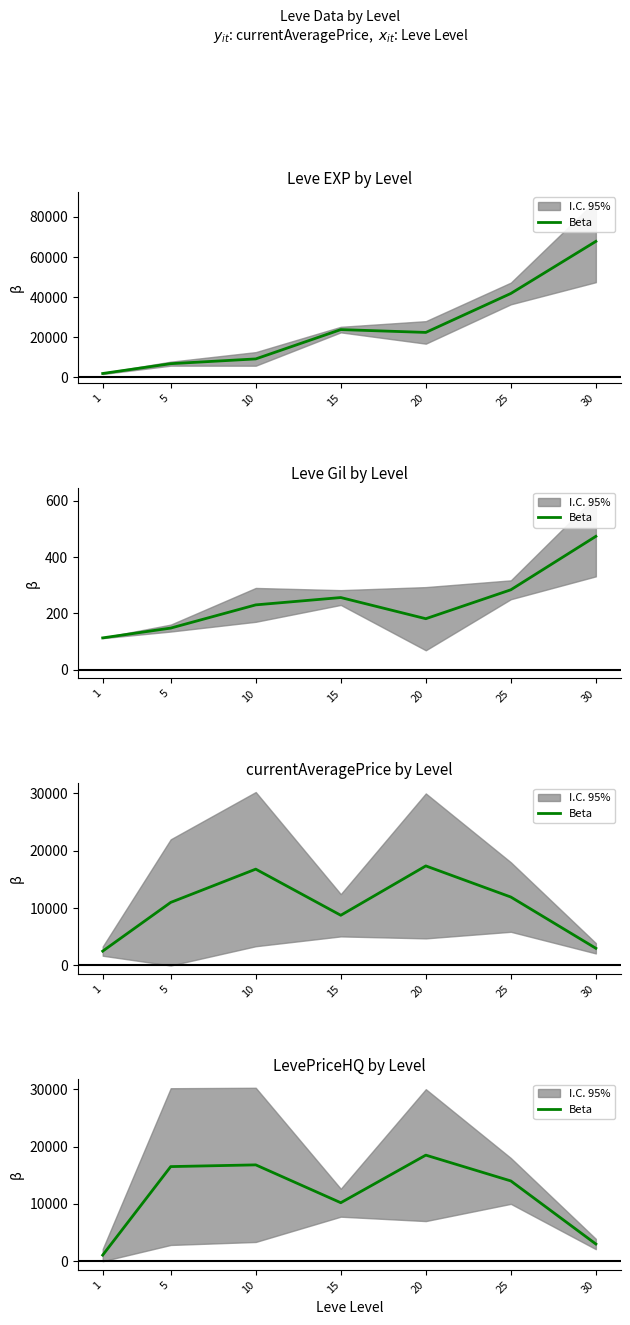

How many data points does each series have?

7